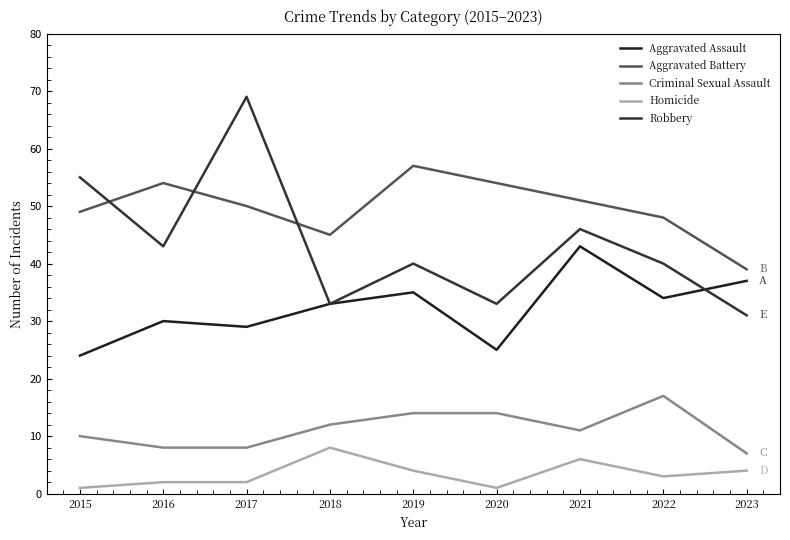

Where is Aggravated Battery nearest to the value 48?

2022